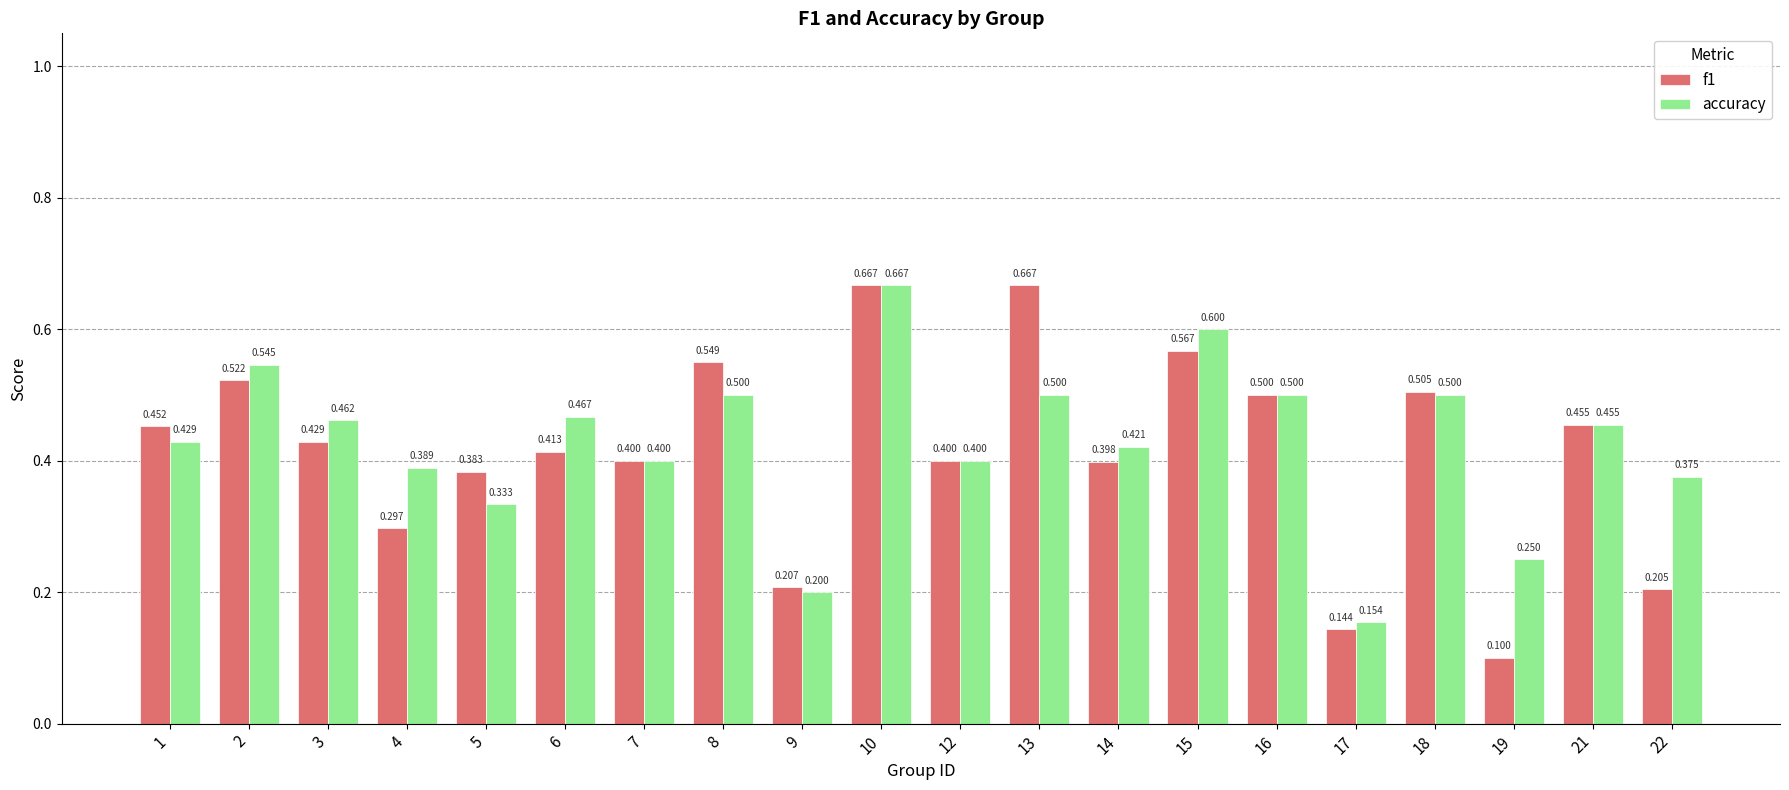

Read the accuracy value at 13.

0.5